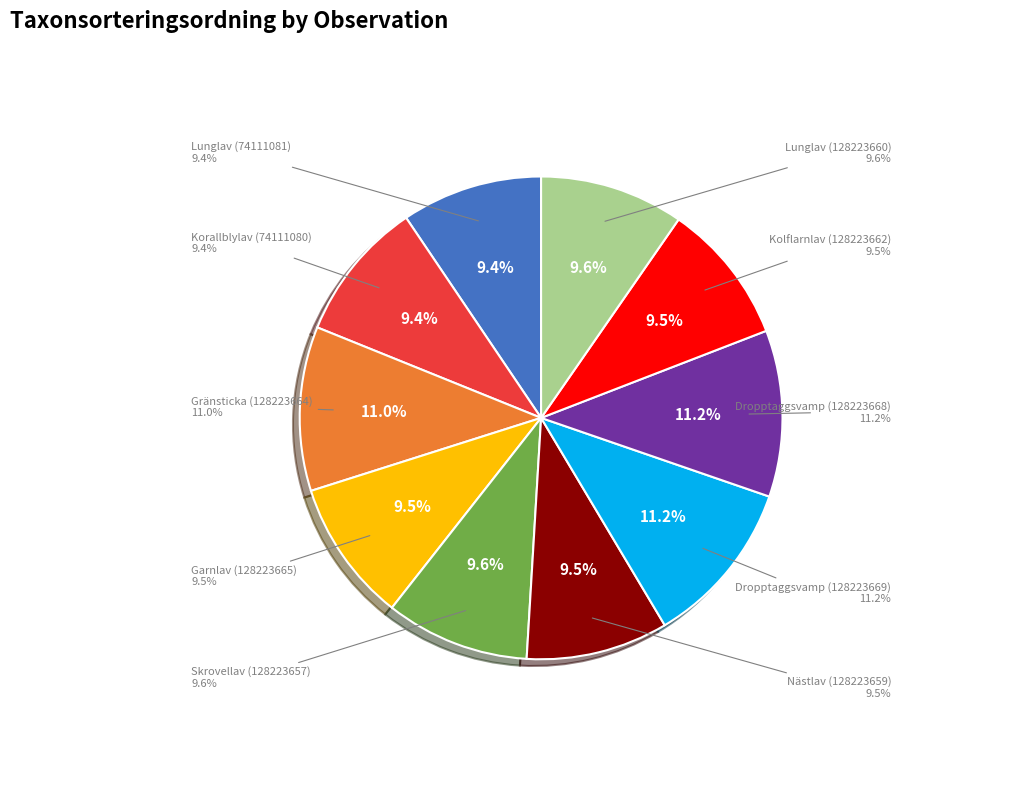

To the nearest percent, what is the difference between the largest and smallest slice percentages?

2%